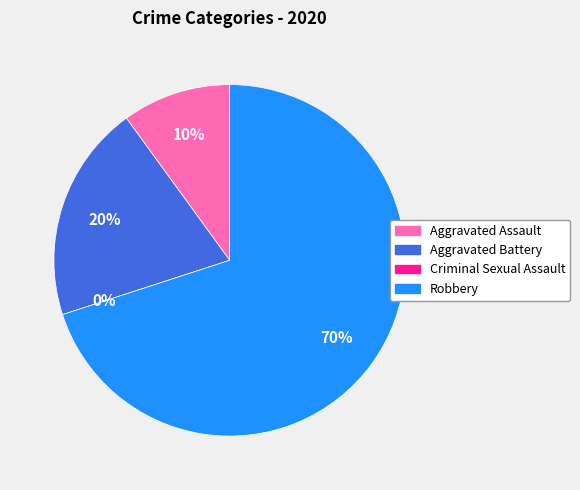

To the nearest percent, what is the average slice percentage?

25%